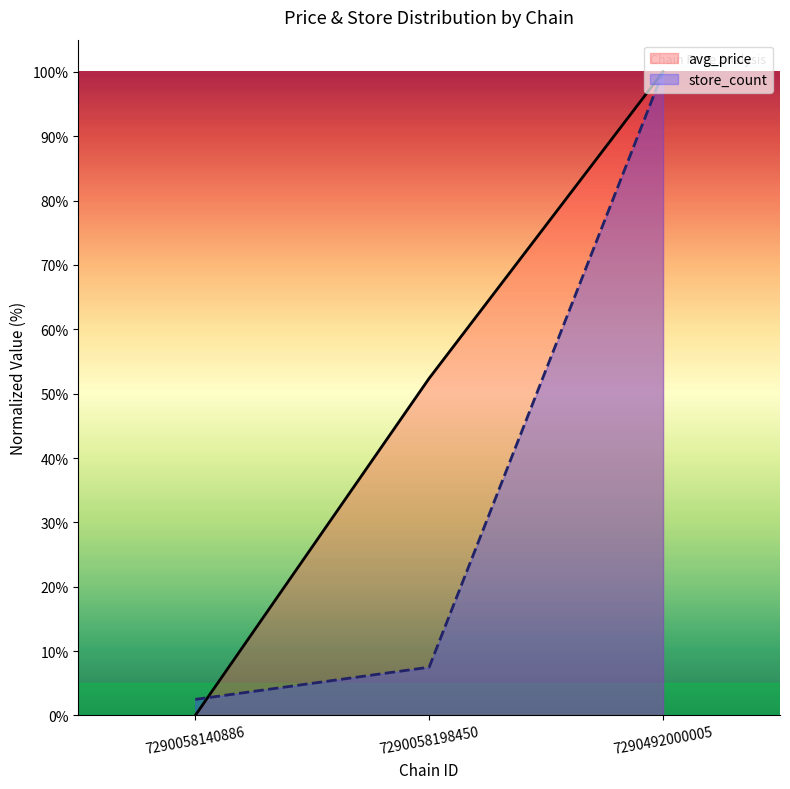

What is the sum of the avg_price values at 7290058140886 and 7290492000005?

100.0